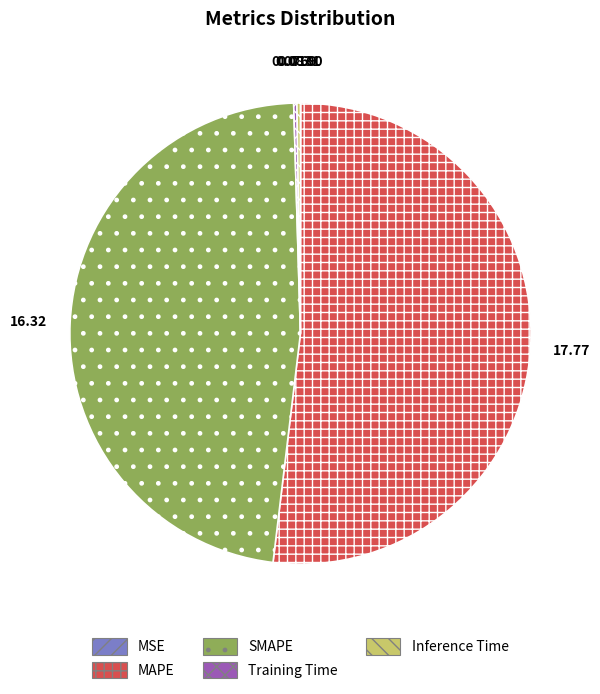

What is the majority slice?

MAPE